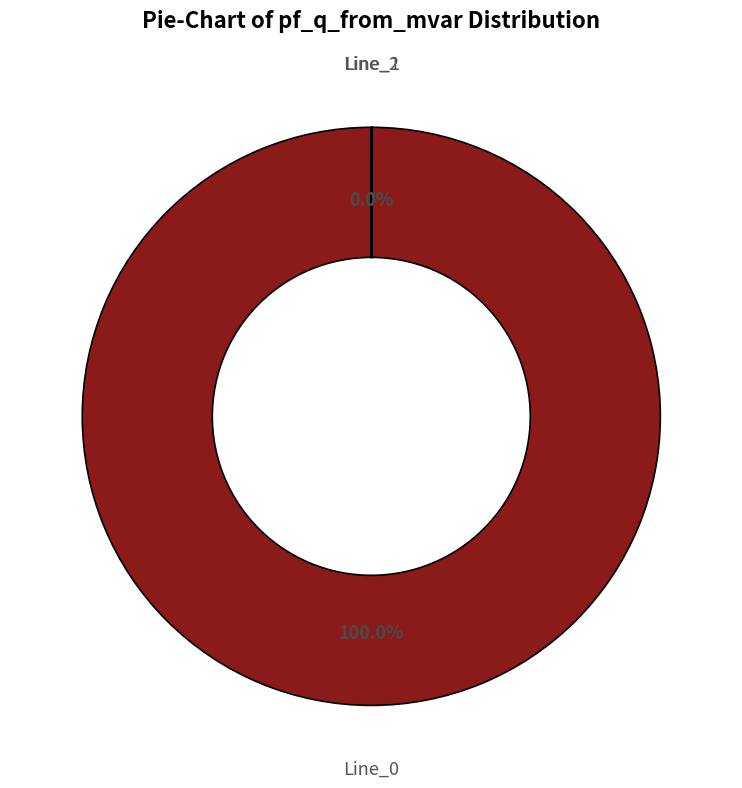

Does any single category account for the majority?

Yes